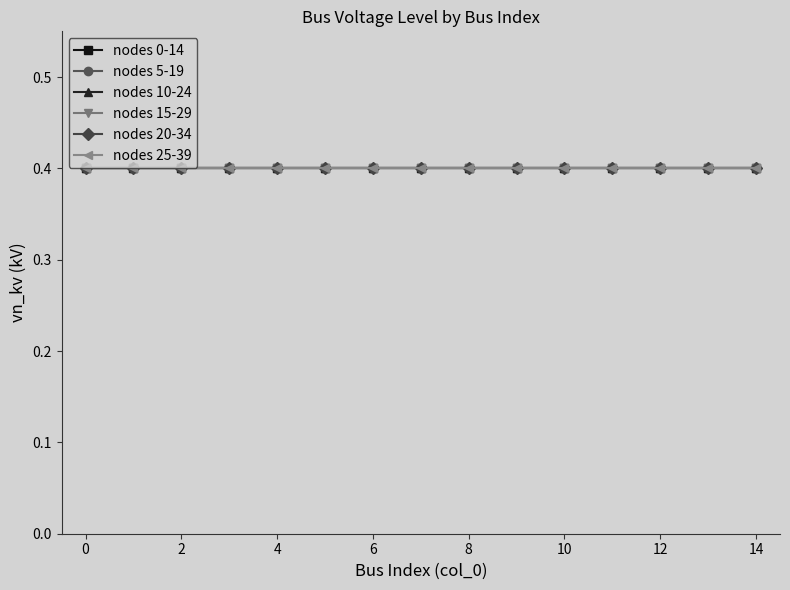

True or false: vn_kv_group4 has more than 1 interior local peaks.

False